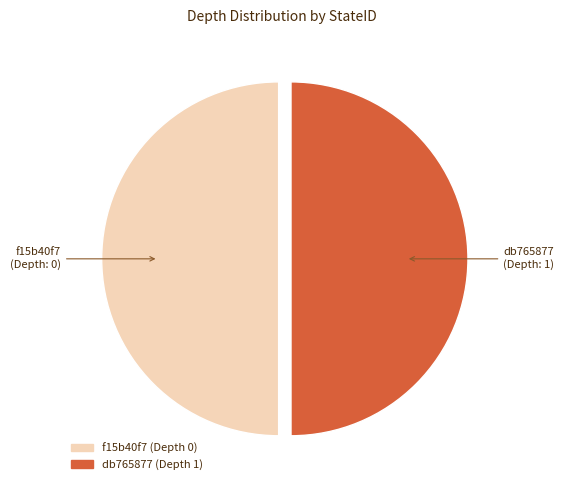

Is the sum of db765877 and f15b40f7 greater than half?

Yes